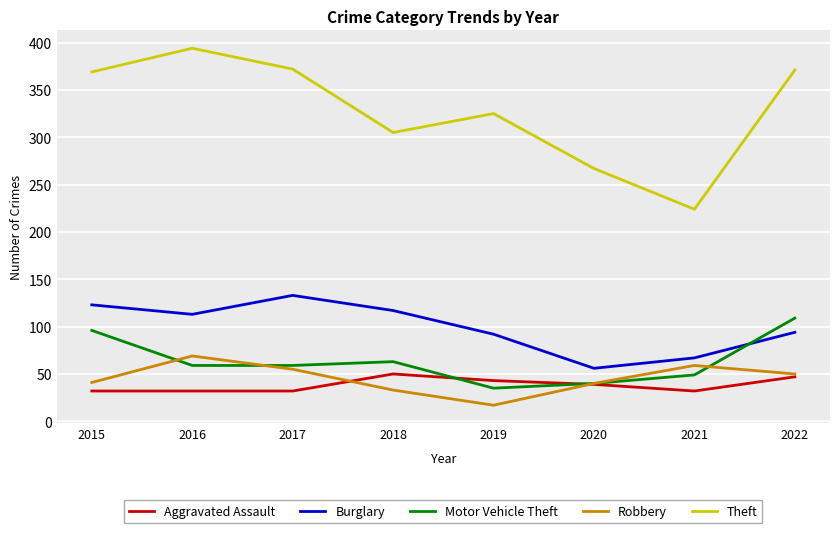

Which series changed the most between 2015 and 2019?

Motor Vehicle Theft